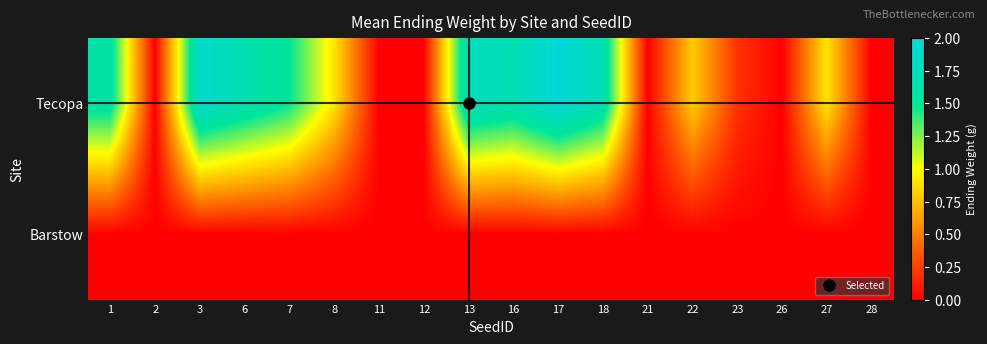

Reading left to right, transcribe all the data shown in this chart.

Tecopa: 1=1.6	2=0.0	3=1.9	6=1.7	7=1.5	8=0.9	11=0.0	12=0.0	13=1.8	16=1.7	17=2.0	18=1.7	21=0.0	22=0.8	23=0.2	26=0.0	27=0.9	28=0.0
Barstow: 1=0.0	2=0.0	3=0.0	6=0.0	7=0.0	8=0.0	11=0.0	12=0.0	13=0.0	16=0.0	17=0.0	18=0.0	21=0.0	22=0.0	23=0.0	26=0.0	27=0.0	28=0.0